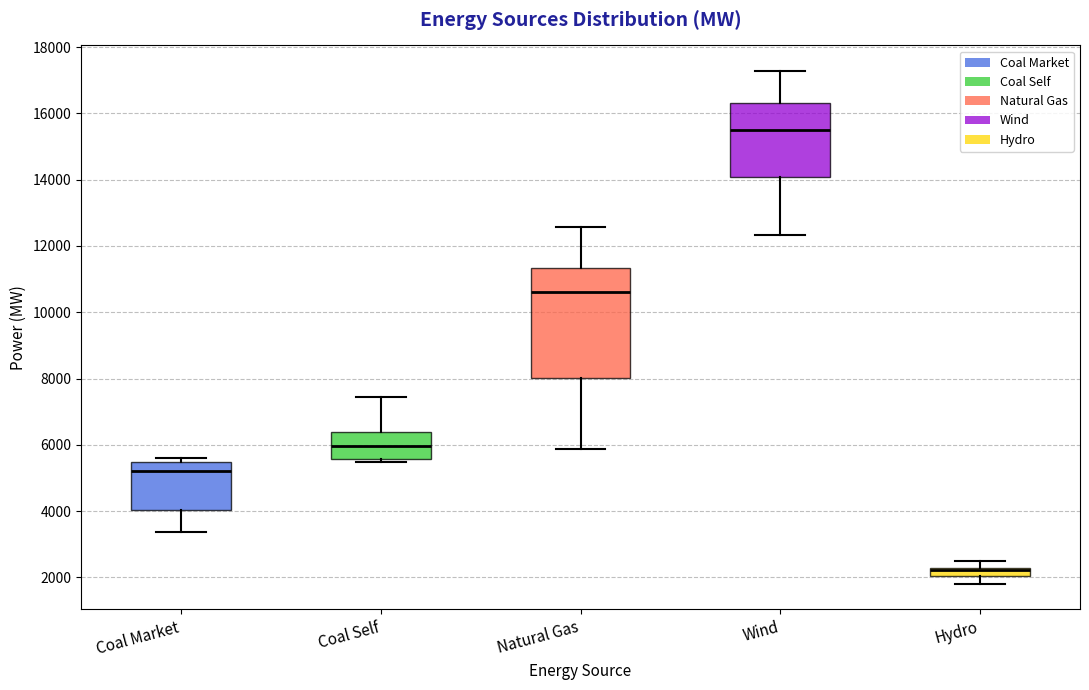

Comparing the boxes themselves (not the whiskers), which one is the tallest?

Natural Gas